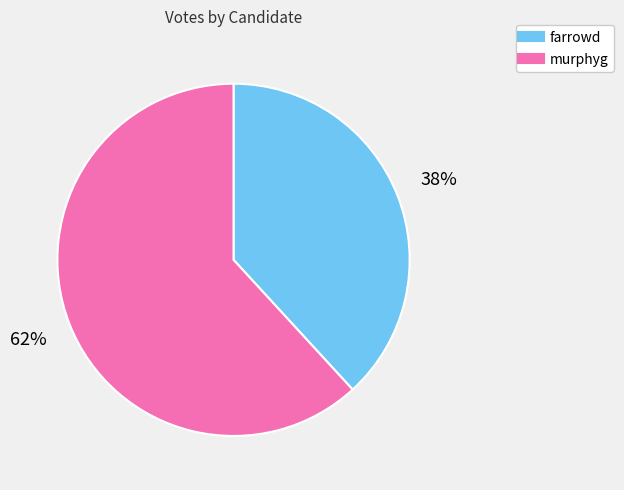

Rank the categories by value from lowest to highest.

farrowd, murphyg